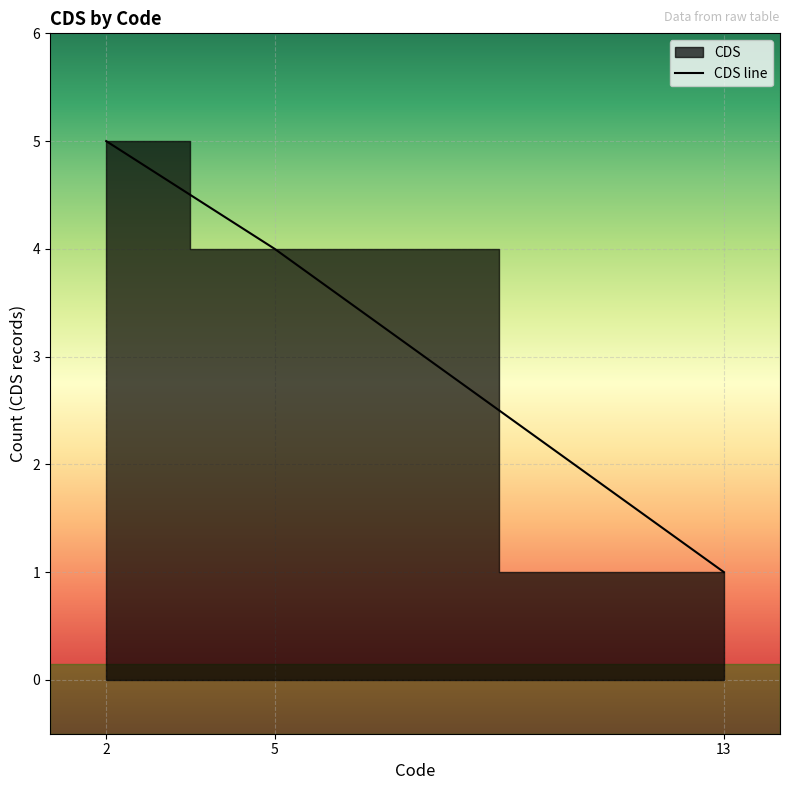

Reading left to right, list all the values displayed in this chart.

5	4	1